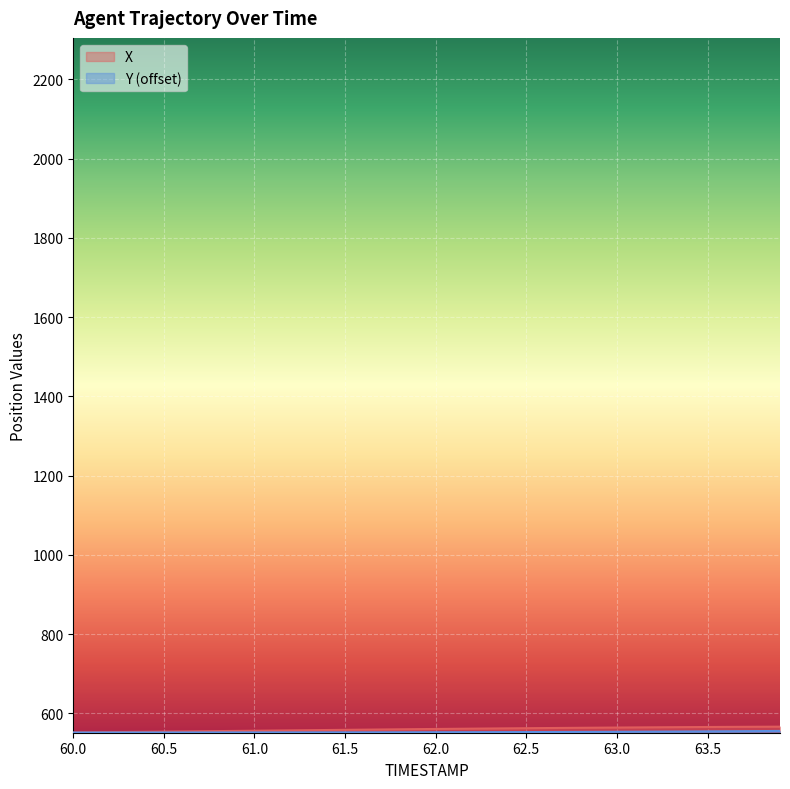

True or false: Y and X intersect in this chart.

False